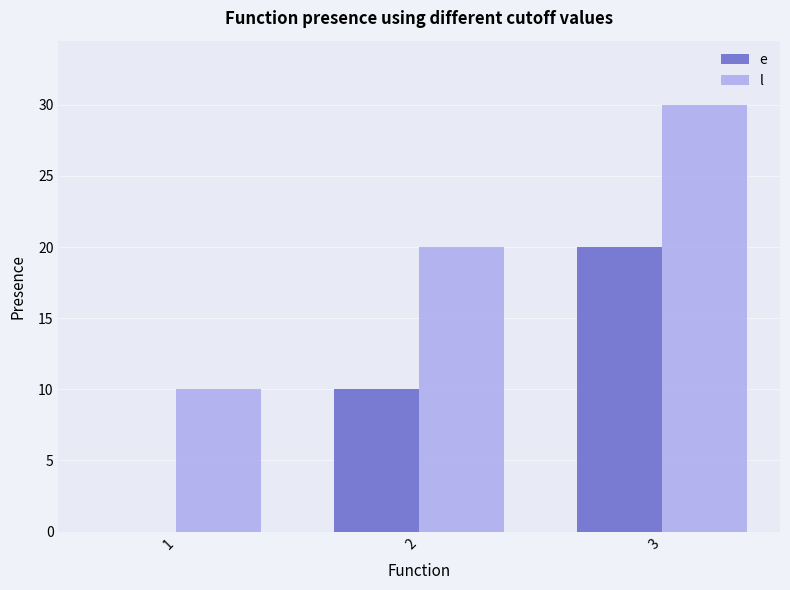

The value of l at 1 is 3. True or false?

False